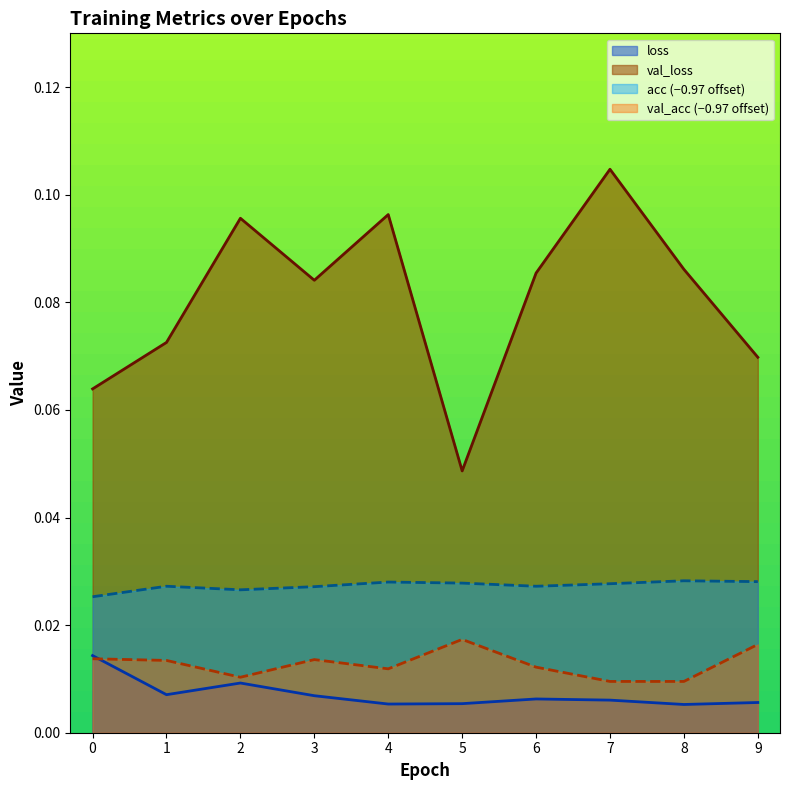

True or false: acc has a value of 0.0 at 2.

True